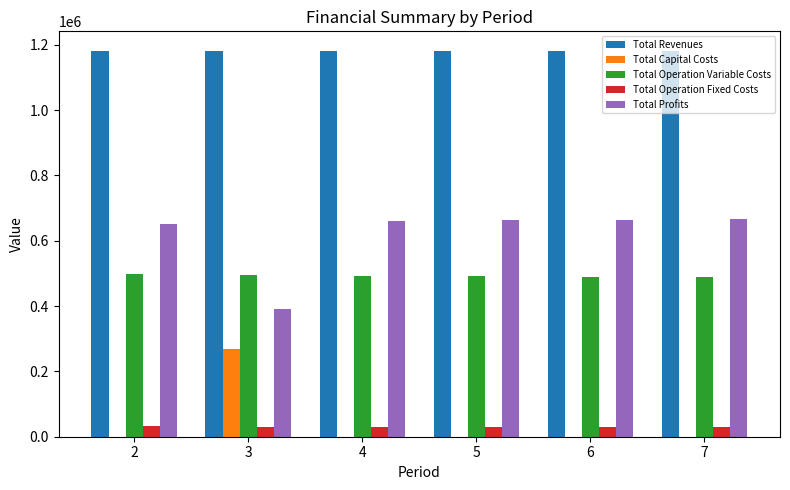

What is the sum of the Total Operation Variable Costs values at 3 and 2?

992487.1